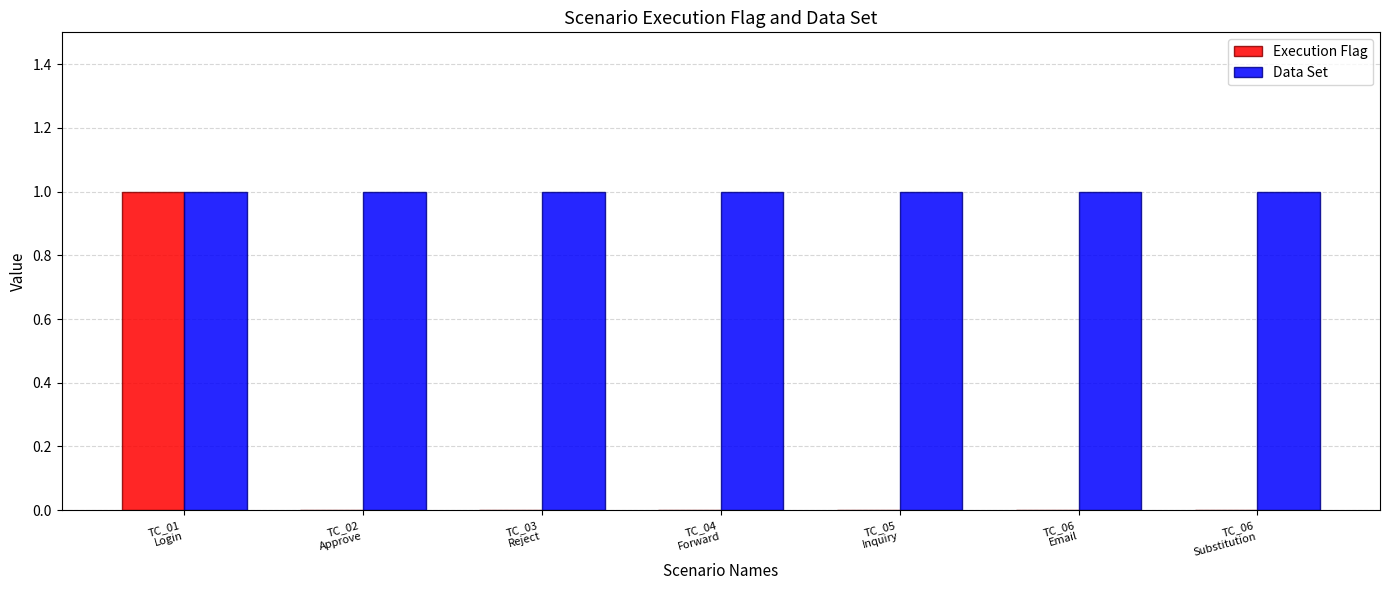

How many groups of bars are there?

7